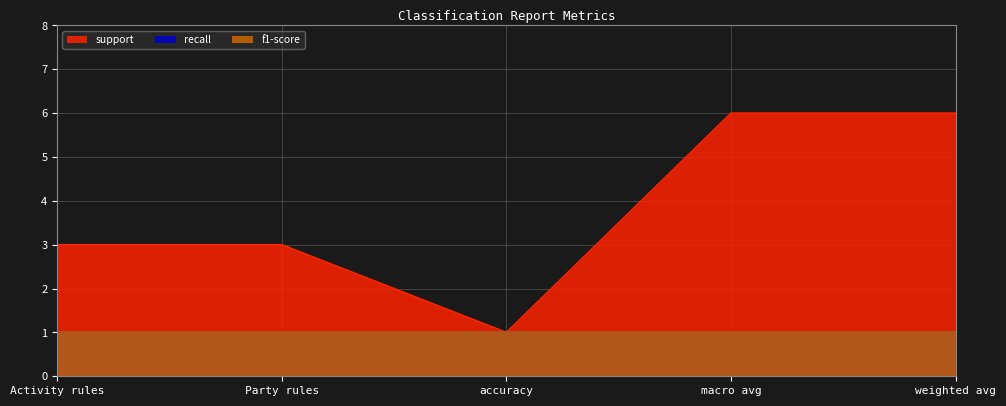

At how many categories does at least one series exceed 2?

4